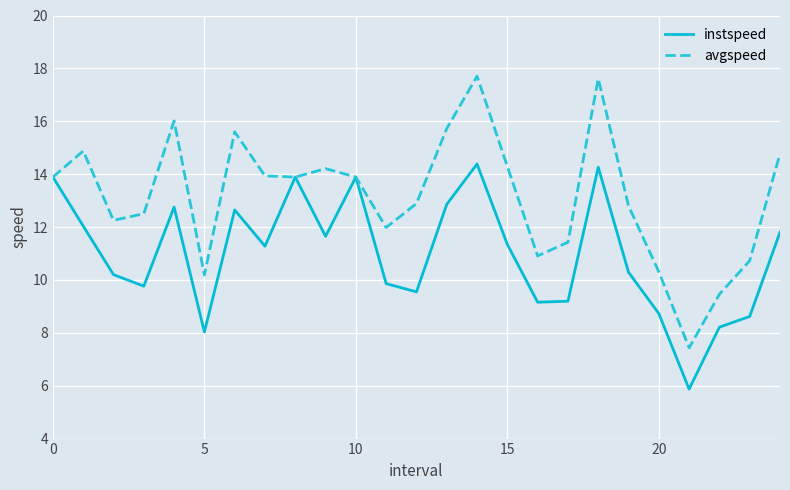

Count the number of categories in the chart.

25